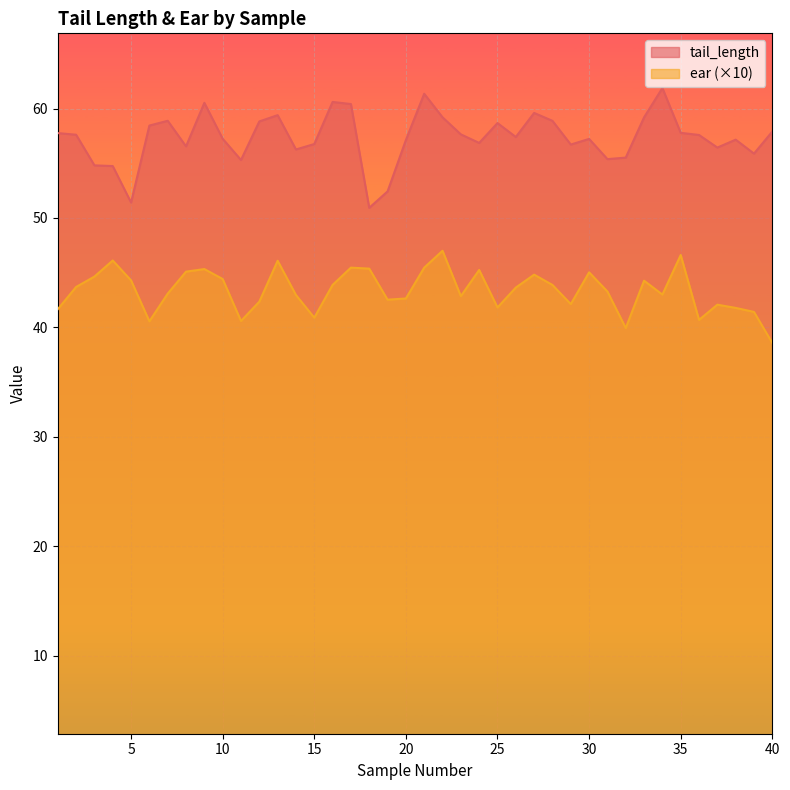

What is the maximum value for ear?

47.0